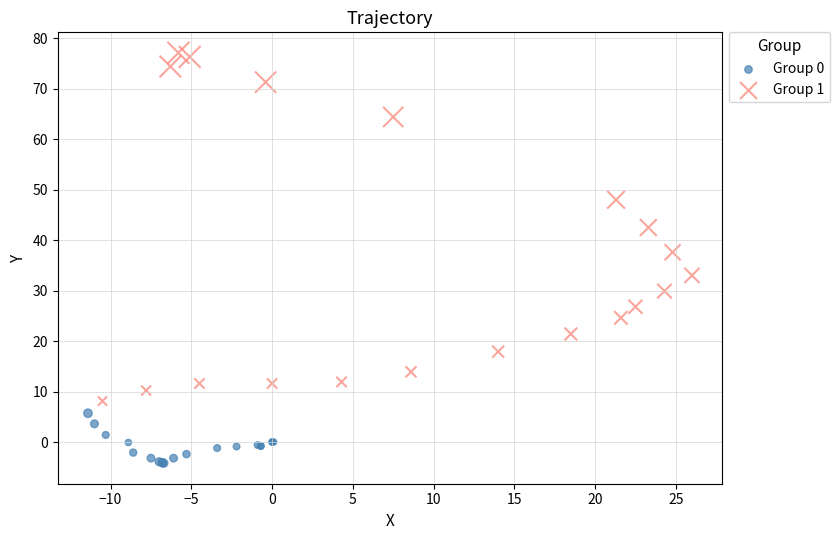

Which series reaches the maximum Y coordinate?

Group 1